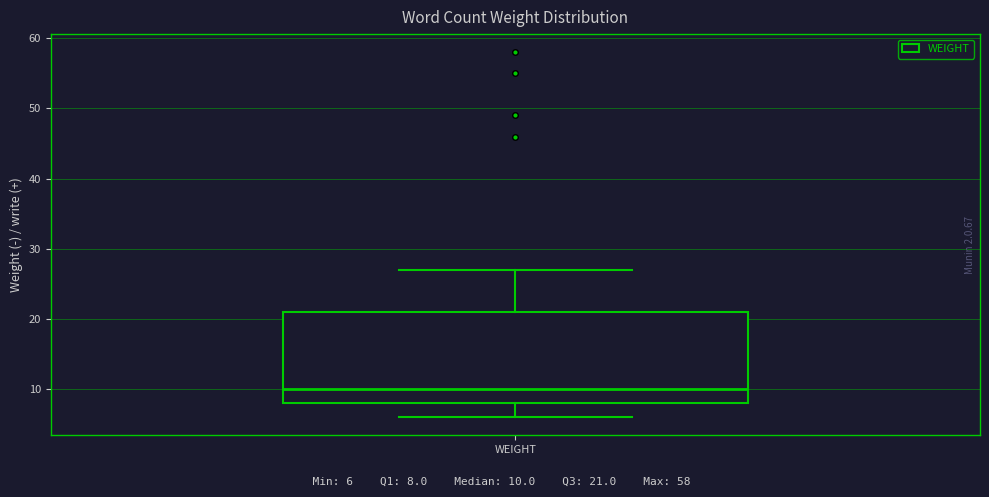

Read this box plot against the y-axis: the position of the median line, the range covered by the box, and the ends of both whiskers. The values are not printed on the chart, so give them approximately, as read against the axis.

median 10, box 8 to 21, whiskers 6 to 27